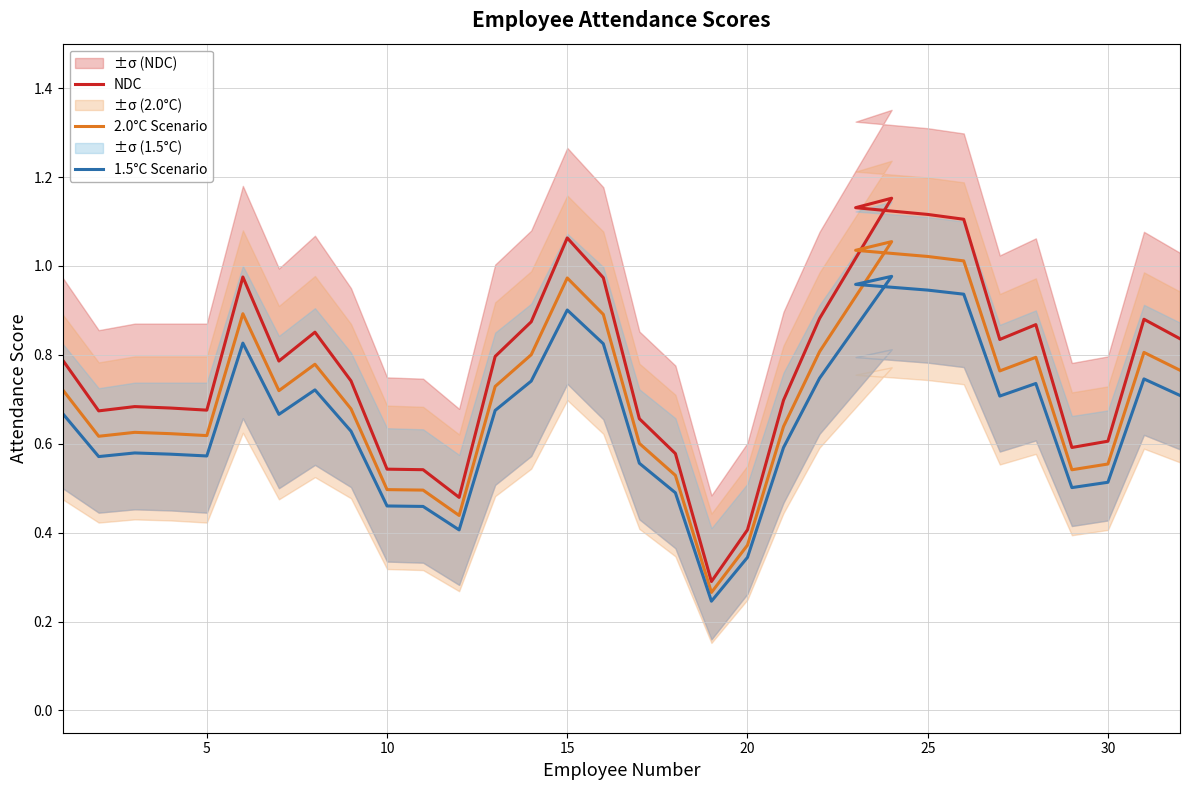

How many interior local valleys does the 2.0°C Scenario series have?

7